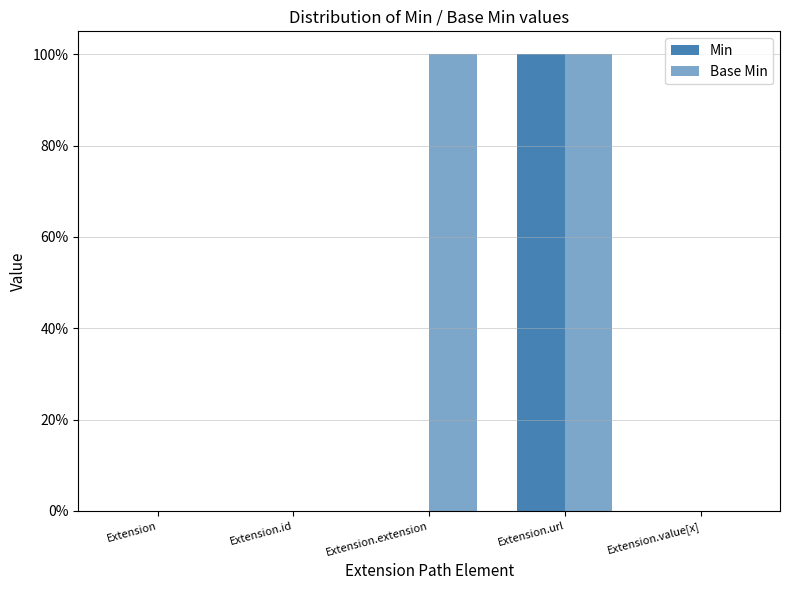

Rank the categories by Min value from highest to lowest.

Extension.url, Extension, Extension.id, Extension.extension, Extension.value[x]